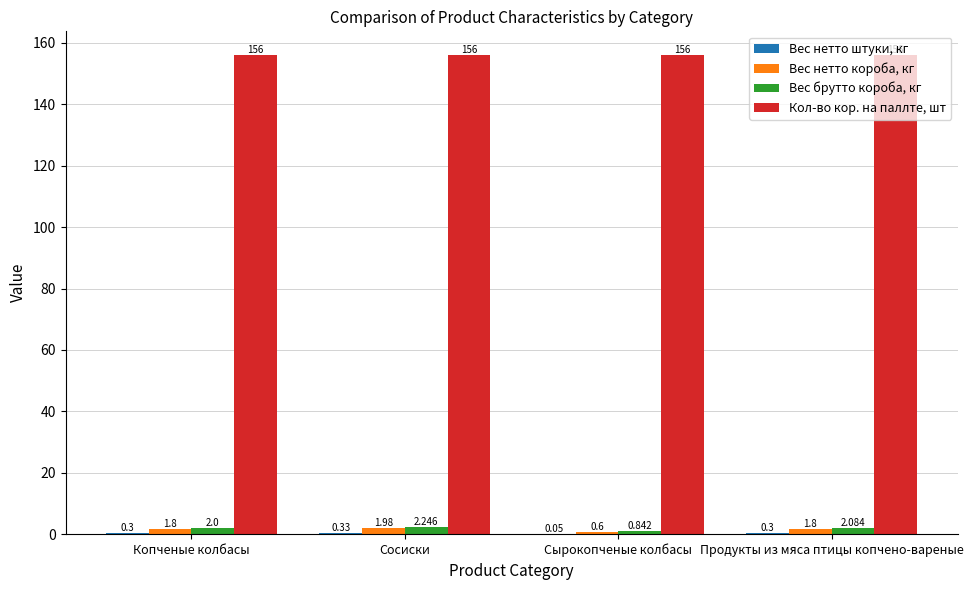

Is the value of Вес брутто короба, кг at Сырокопченые колбасы greater than the value of Кол-во кор. на паллте, шт at Копченые колбасы?

No